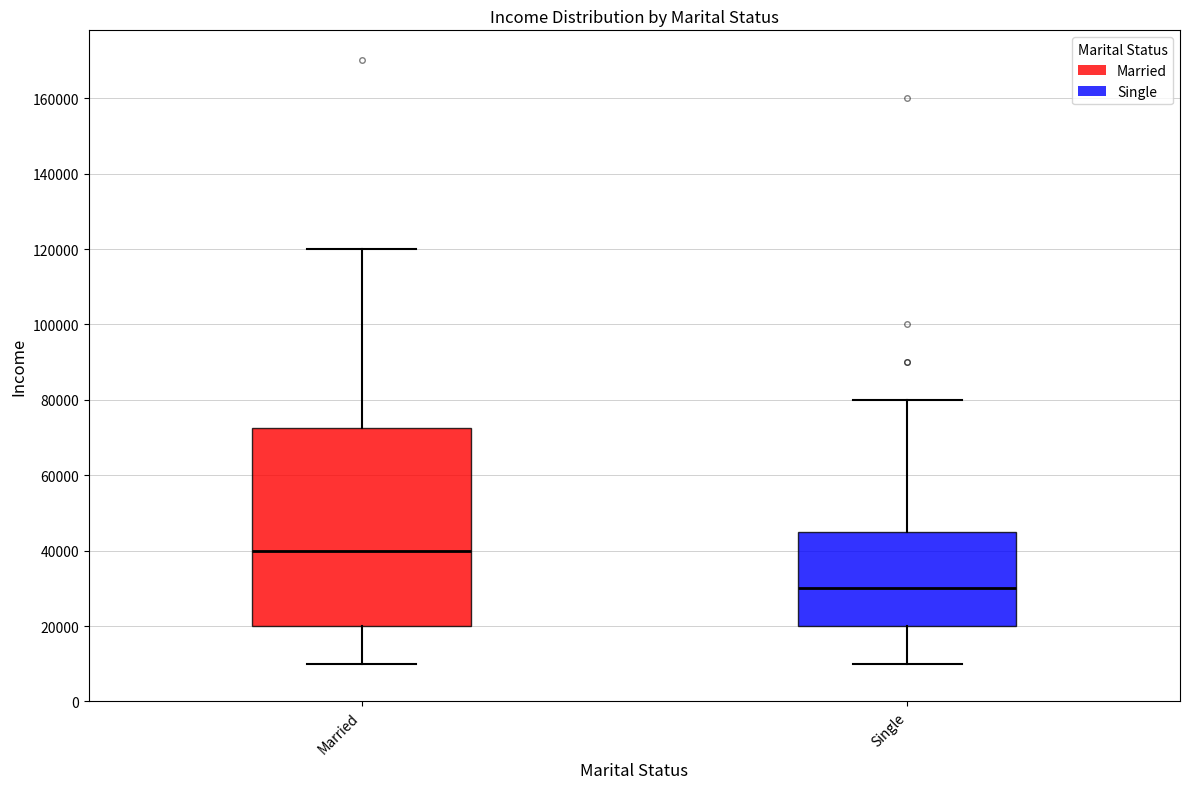

Which box's median line is the highest?

Married